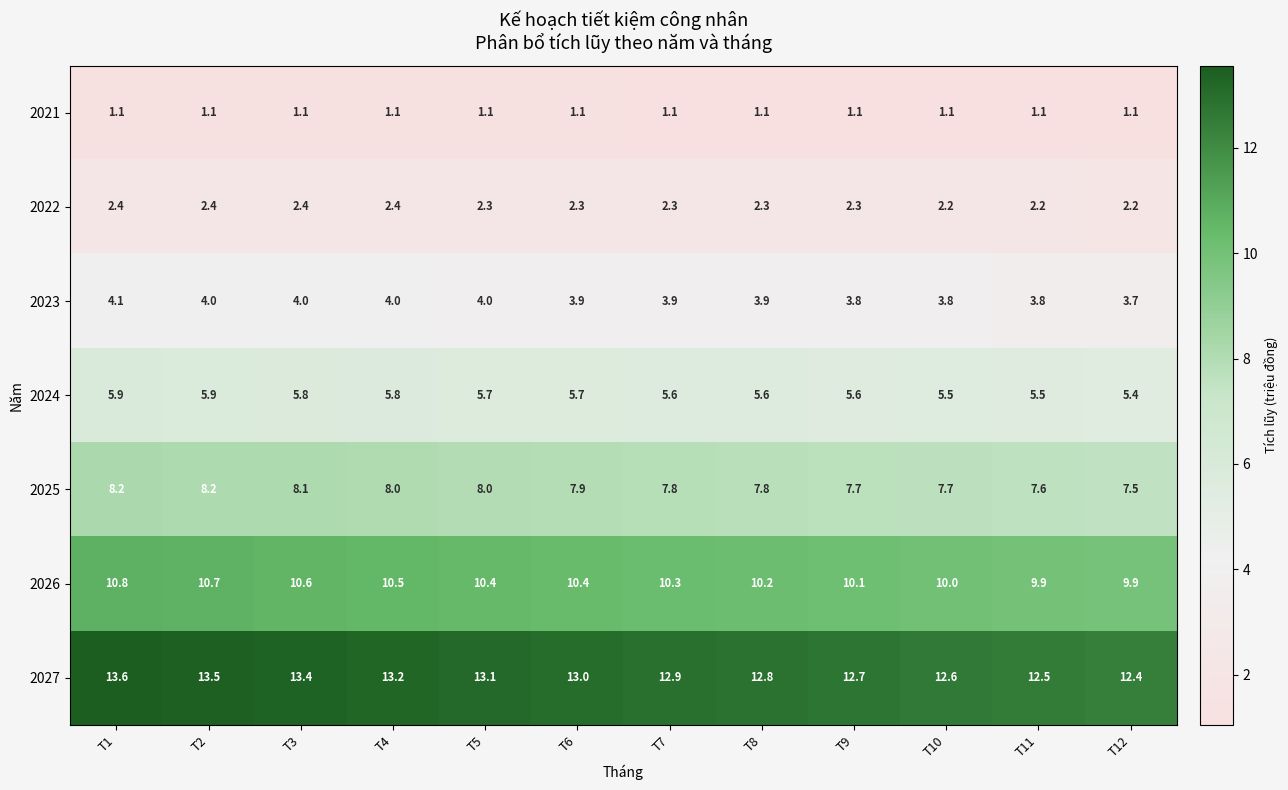

Which label corresponds to the largest value in the chart?

T1